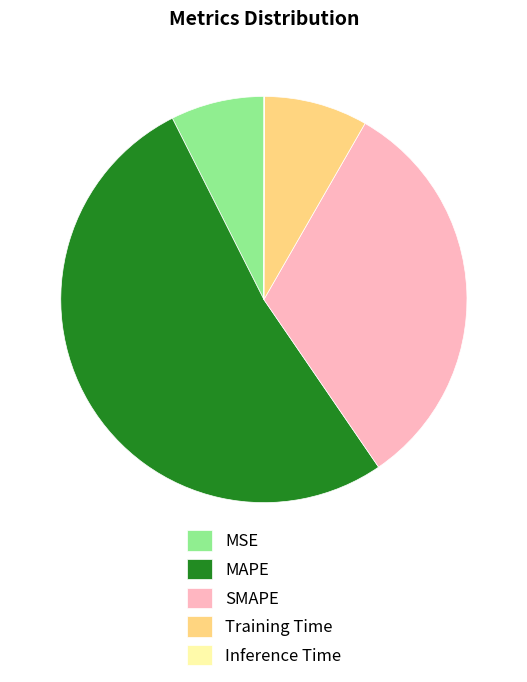

Which slice represents more than half of the pie?

MAPE